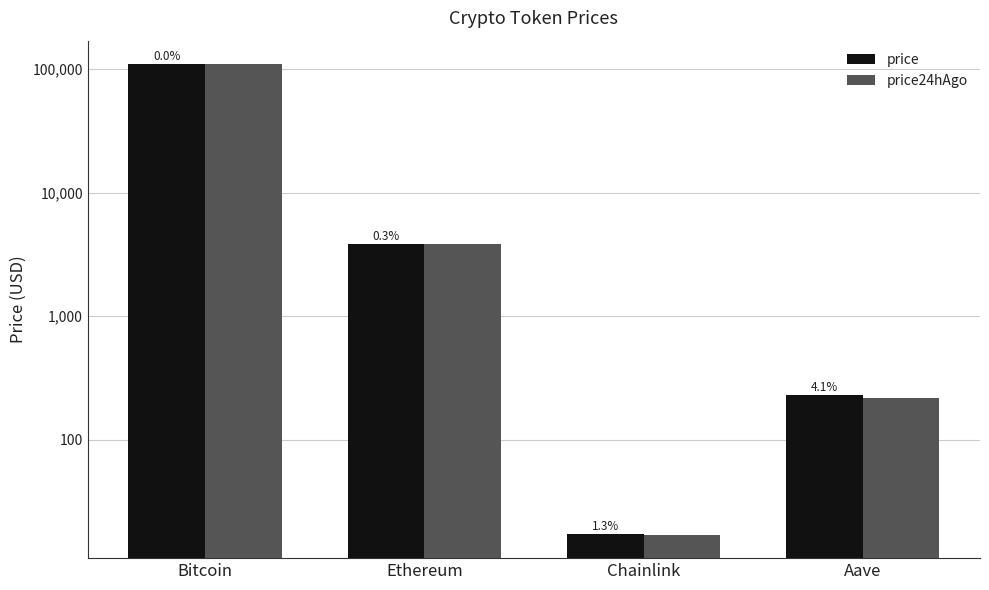

What is the maximum value for price?

109862.0